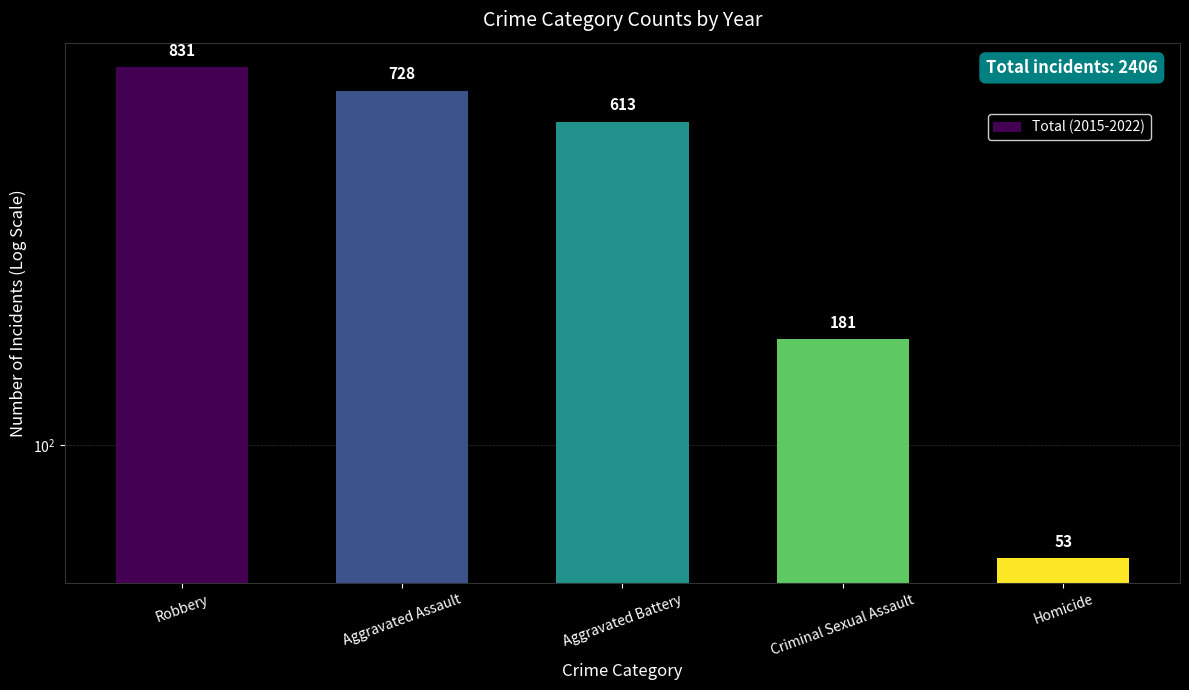

Rank the categories by value from lowest to highest.

Homicide, Criminal Sexual Assault, Aggravated Battery, Aggravated Assault, Robbery